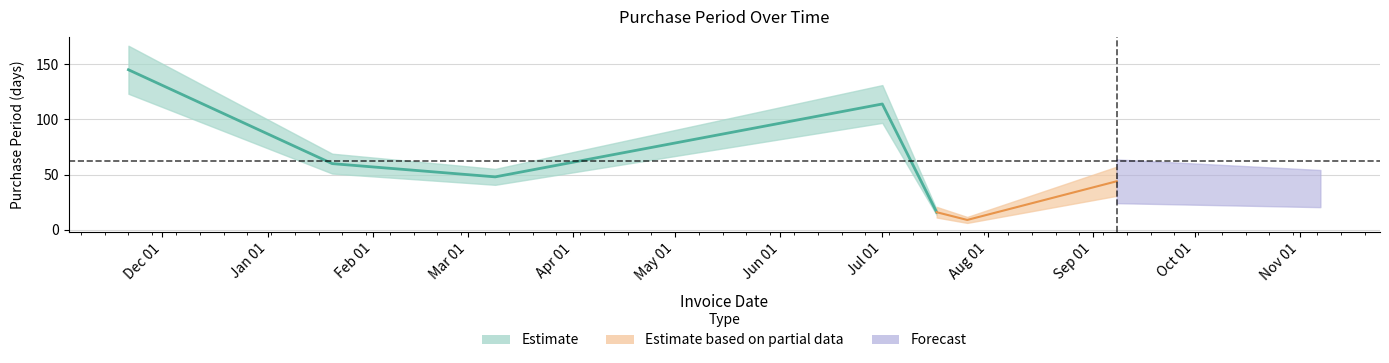

What is the value of the 3rd point from the left?

48